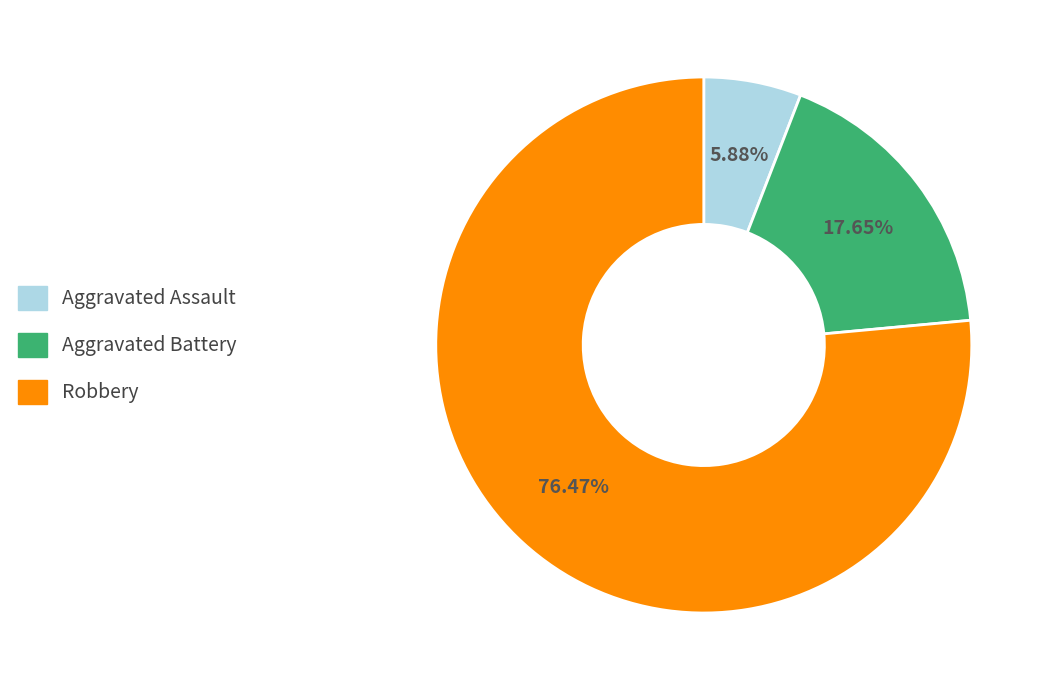

Is the sum of Robbery and Aggravated Battery greater than half?

Yes